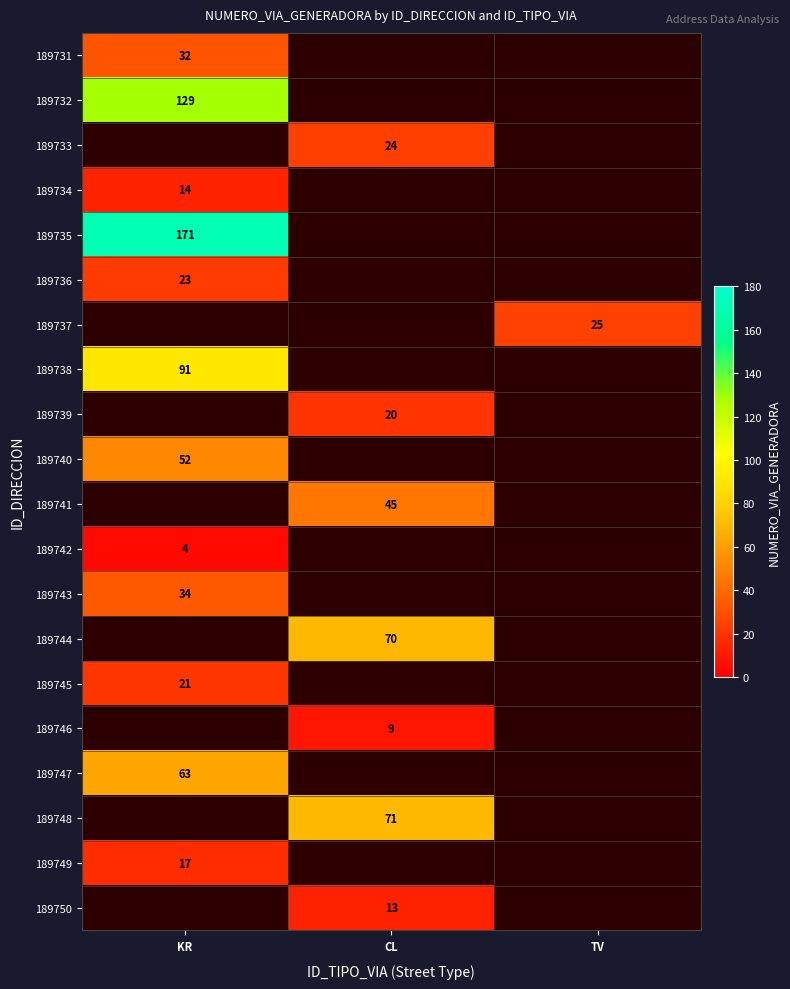

The value of 189747 at KR is 63. True or false?

True